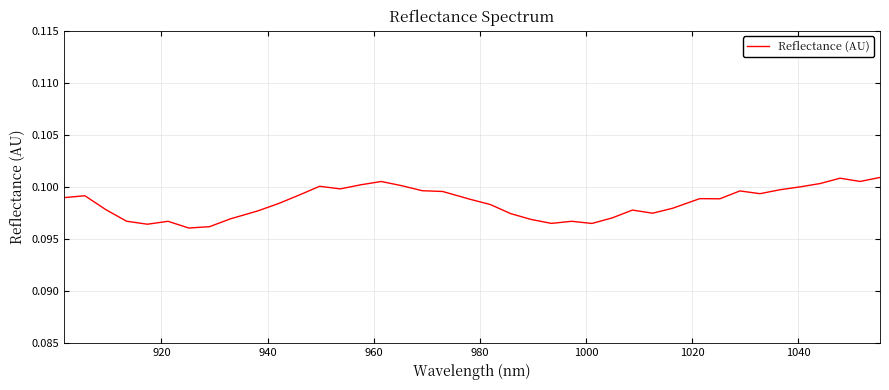

True or false: there are more than 1 points higher than both neighbors.

True